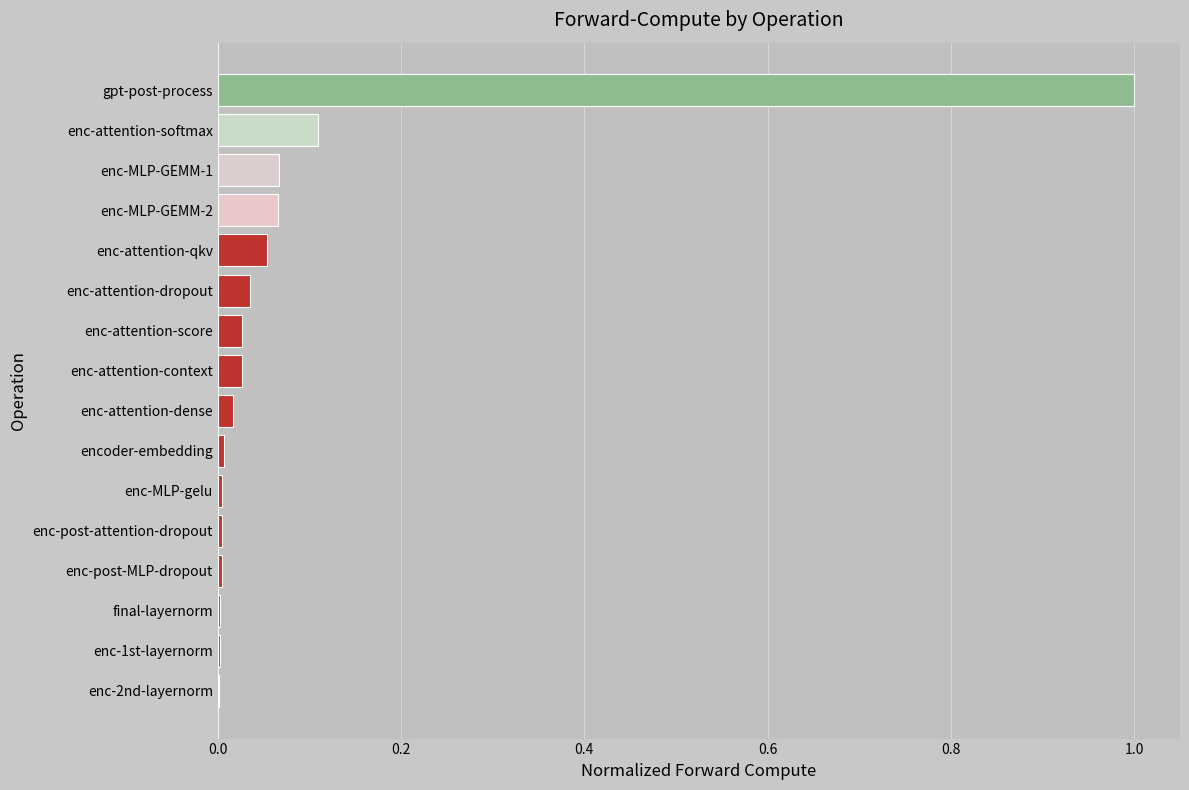

Which has a higher value, enc-attention-context or enc-MLP-gelu?

enc-attention-context